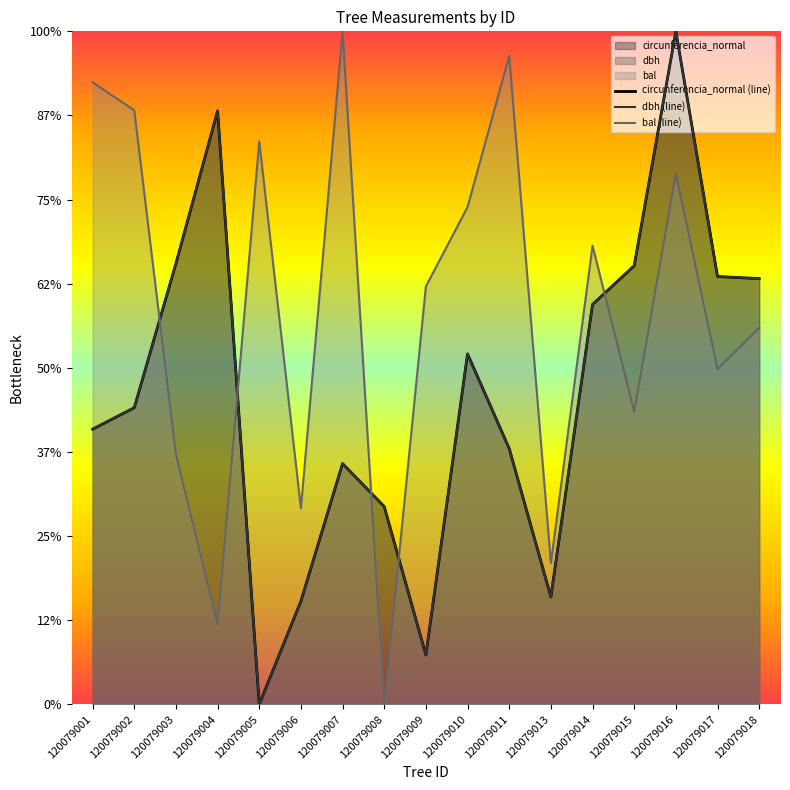

True or false: bal (line) has more than 0 interior local peaks.

True